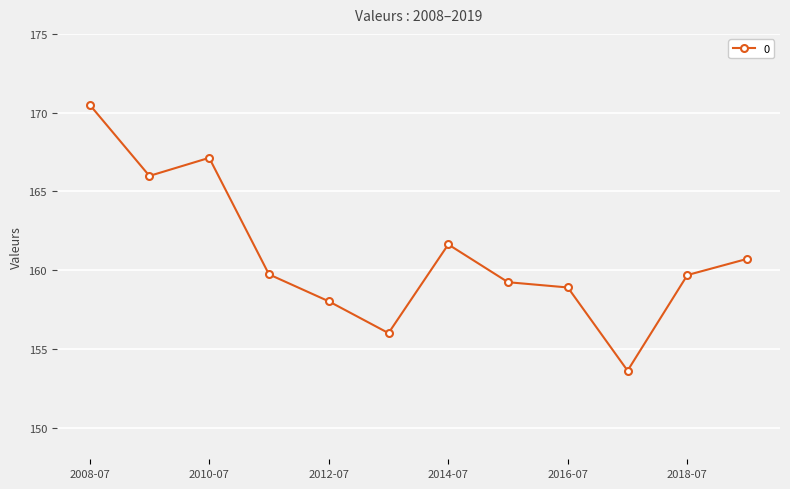

What is the difference between the maximum and second lowest values?

14.5